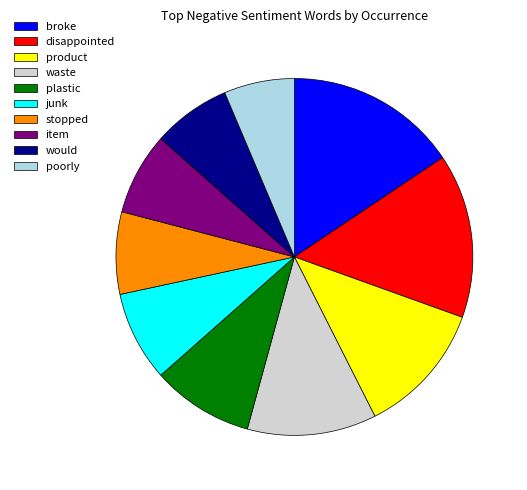

Approximately how many times larger is the value at broke compared to product?

1.3